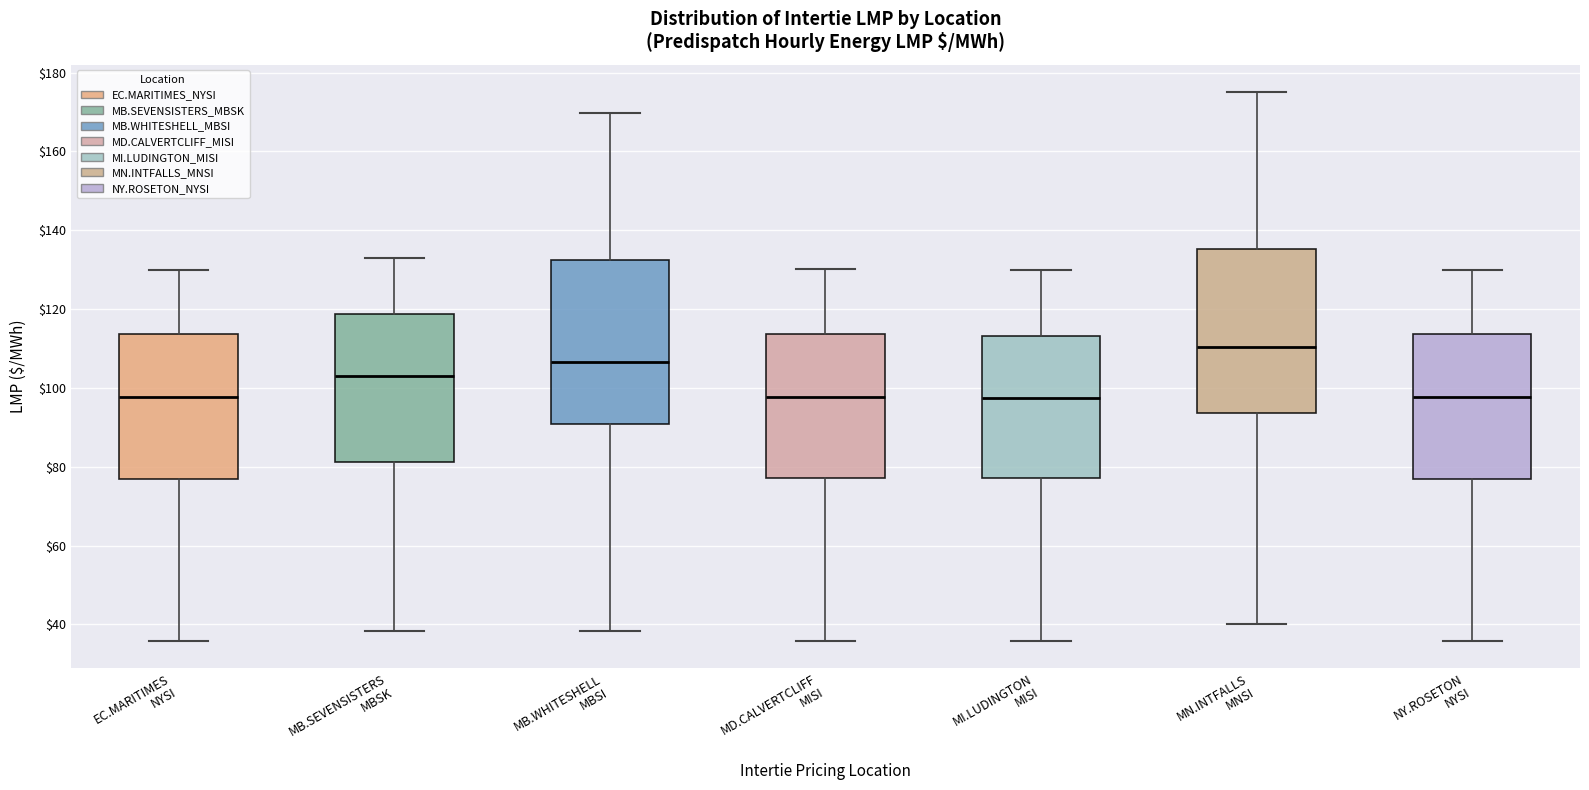

Which box has the highest median line?

MN.INTFALLS MNSI